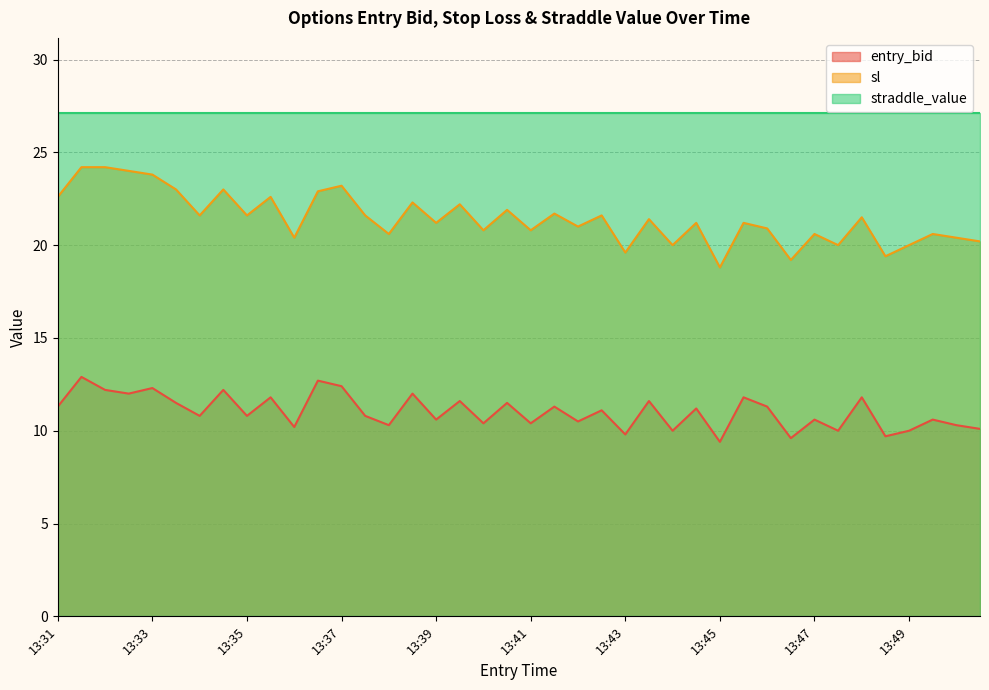

What value does the entry_bid series have at 13:39?

10.6